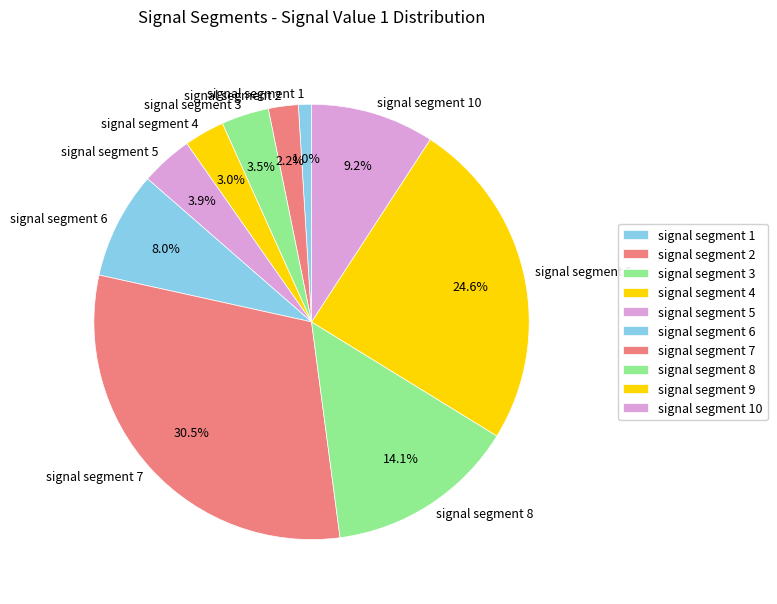

To the nearest percent, what is the average slice percentage?

10%